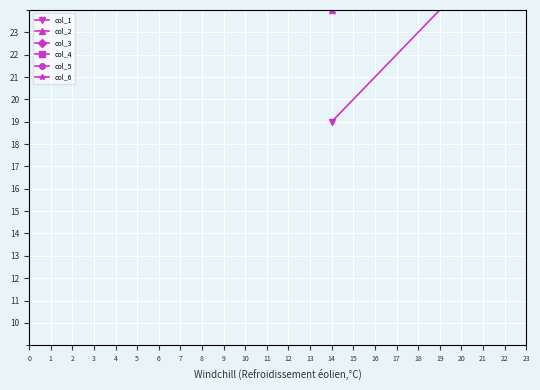

The value of col_2 at 14 is 16. True or false?

False